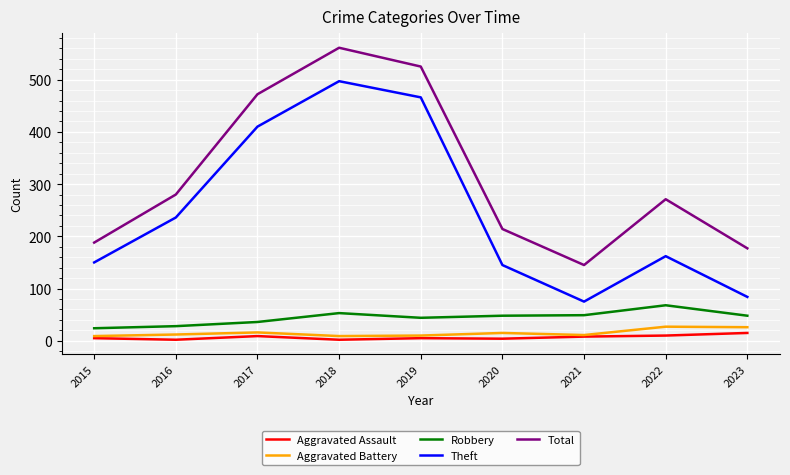

Which series has the largest total across all categories?

Total